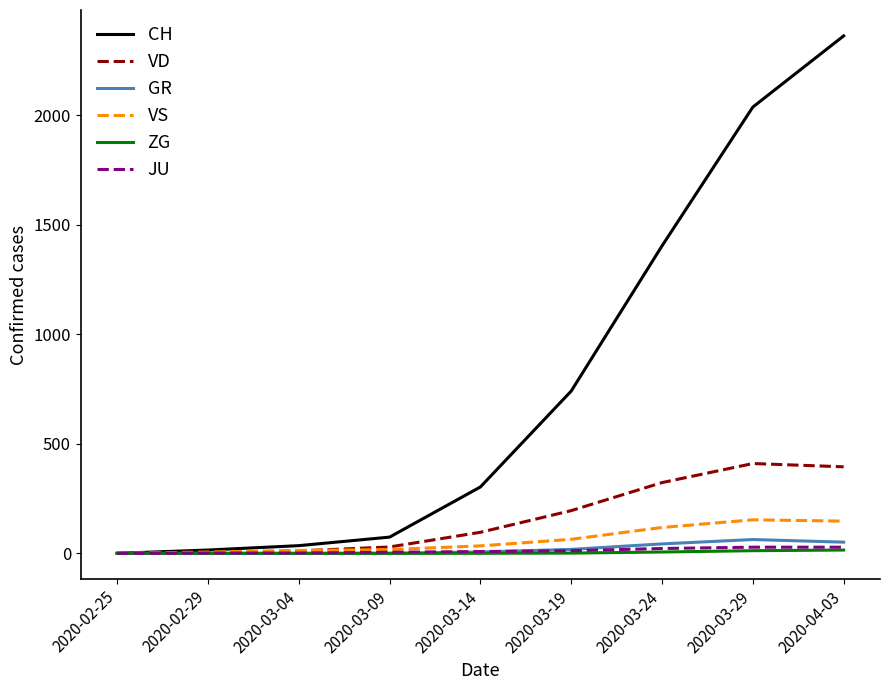

What position from the left is 2020-02-25?

1